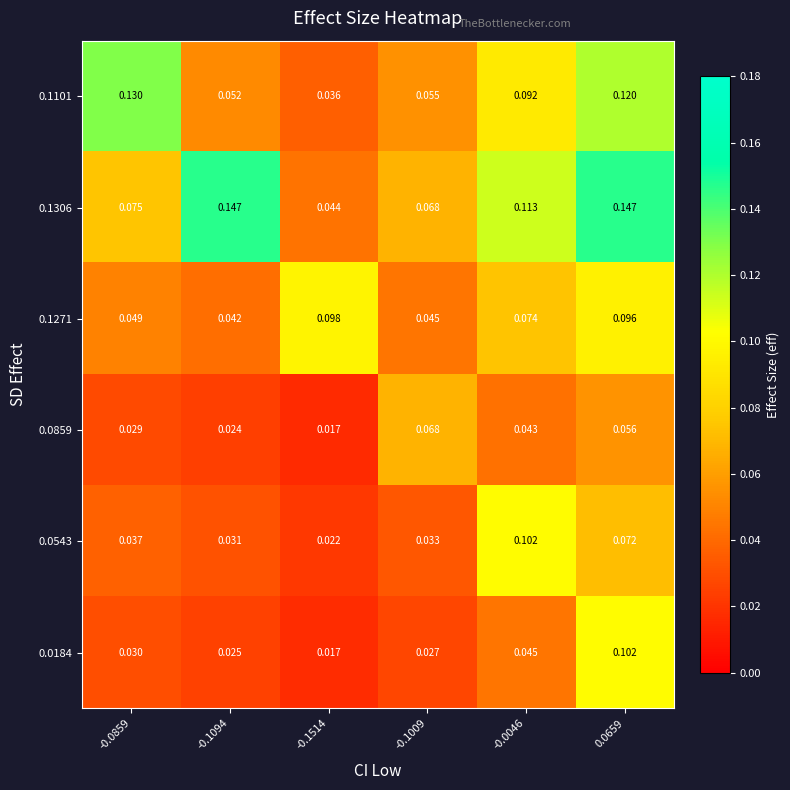

Is the value of 0.1101 at 0.0659 greater than the value of 0.1306 at -0.1009?

Yes